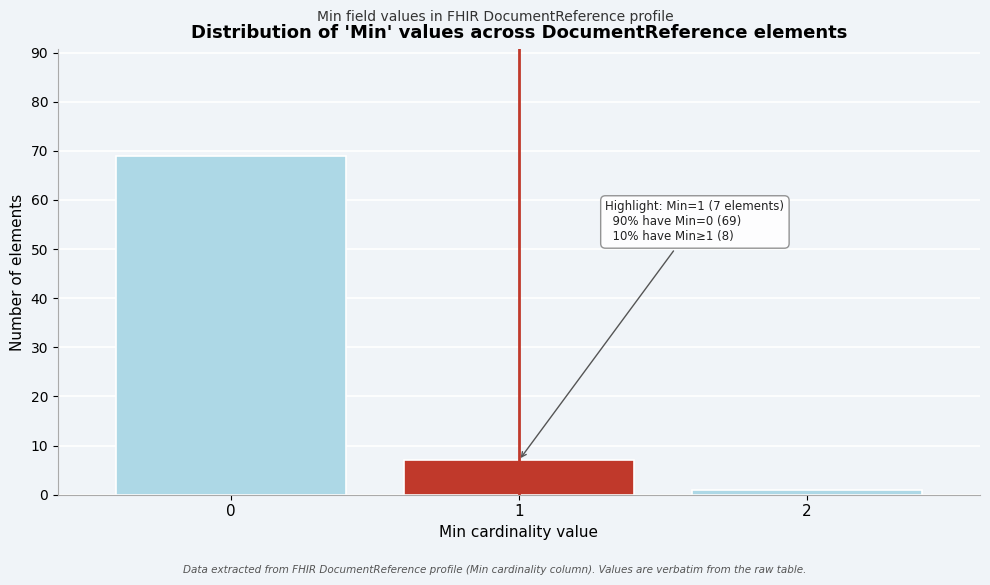

Reading left to right, extract all data points from this chart.

69	7	1